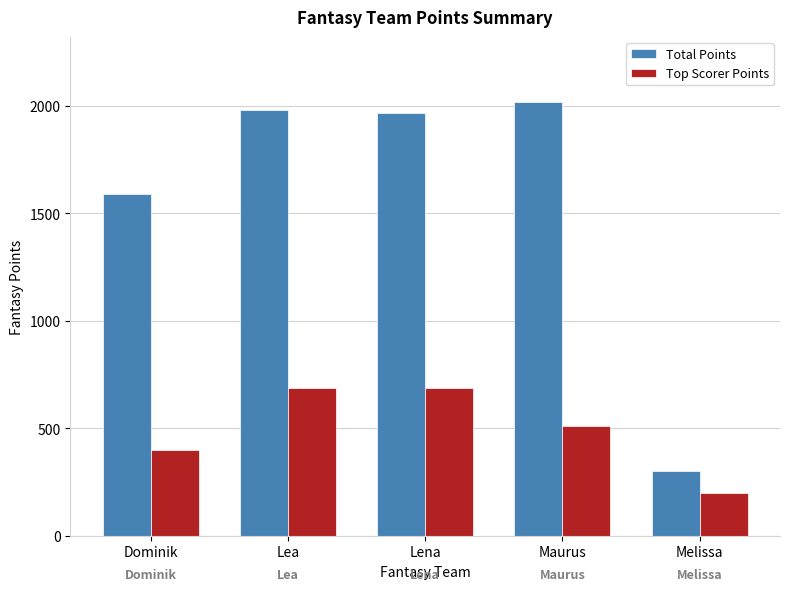

Reading left to right, list all the values displayed in this chart.

Total Points: Dominik=1590	Lea=1980	Lena=1967	Maurus=2017	Melissa=299
Top Scorer Points: Dominik=400	Lea=687	Lena=687	Maurus=511	Melissa=198